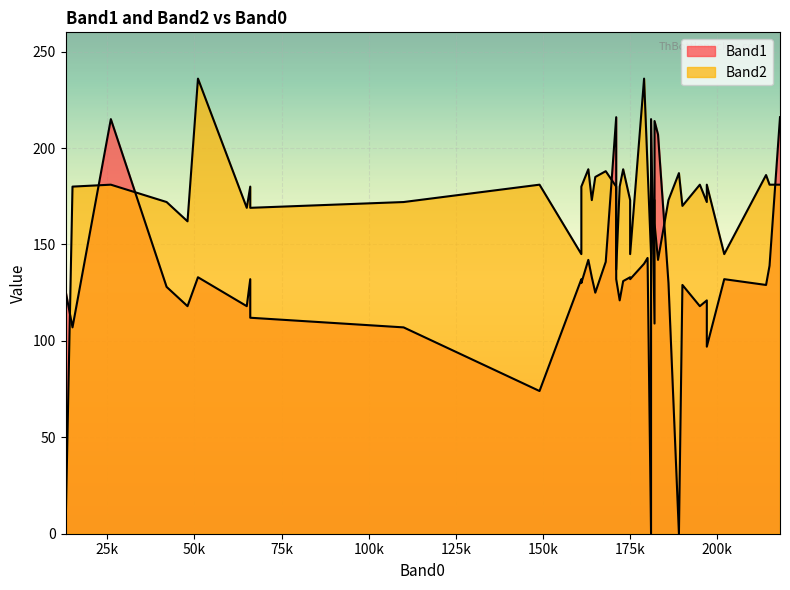

What is the spread (max minus min) of values at 32?

51